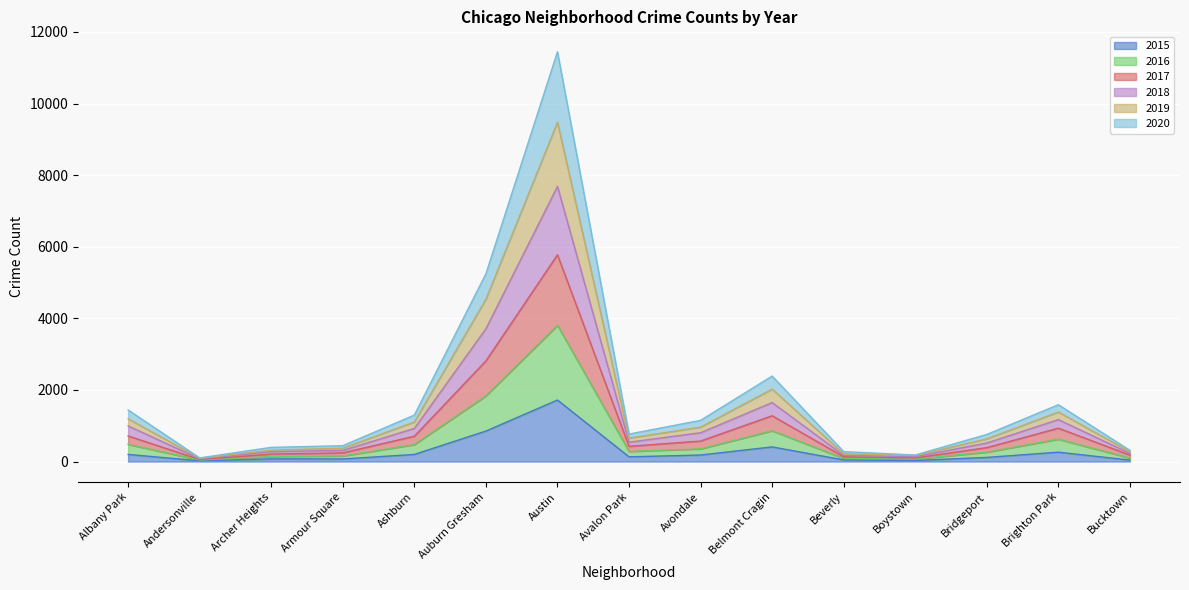

True or false: 2018 and 2020 intersect in this chart.

False